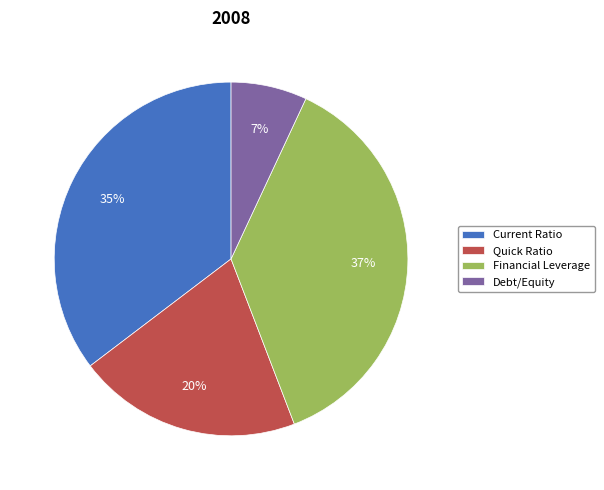

To the nearest percent, what portion does Current Ratio represent?

35%